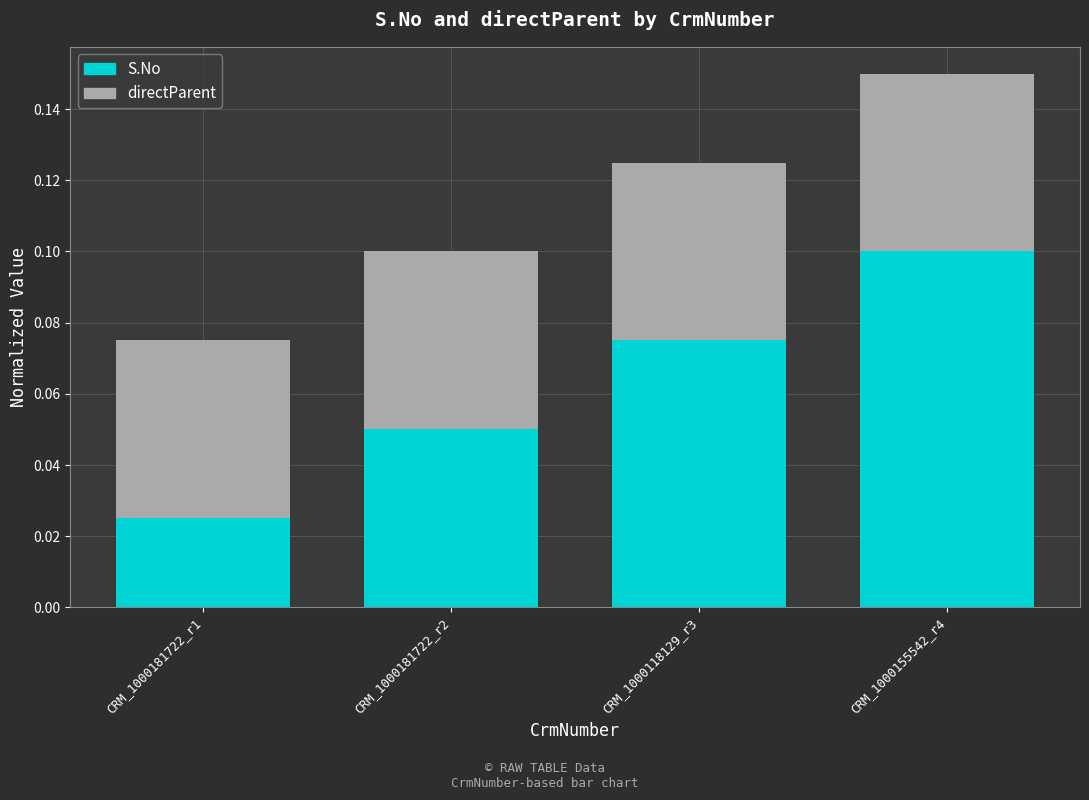

Which category has the lowest value in the S.No series?

CRM_1000181722_r1